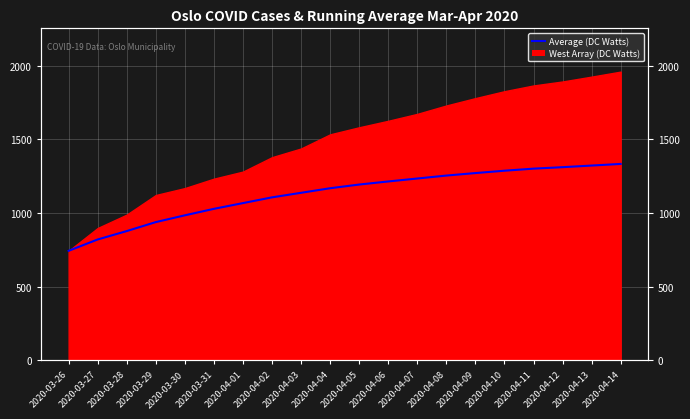

List the labels in order of value, largest first.

2020-04-14, 2020-04-13, 2020-04-12, 2020-04-11, 2020-04-10, 2020-04-09, 2020-04-08, 2020-04-07, 2020-04-06, 2020-04-05, 2020-04-04, 2020-04-03, 2020-04-02, 2020-04-01, 2020-03-31, 2020-03-30, 2020-03-29, 2020-03-28, 2020-03-27, 2020-03-26